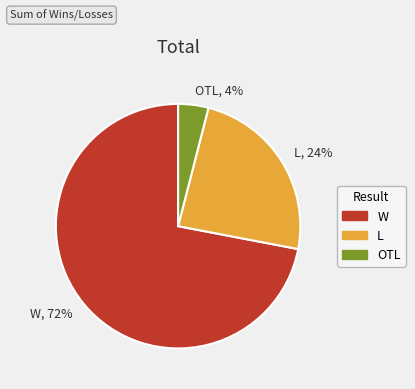

To the nearest percent, what is the difference between the L and OTL slice percentages?

20%